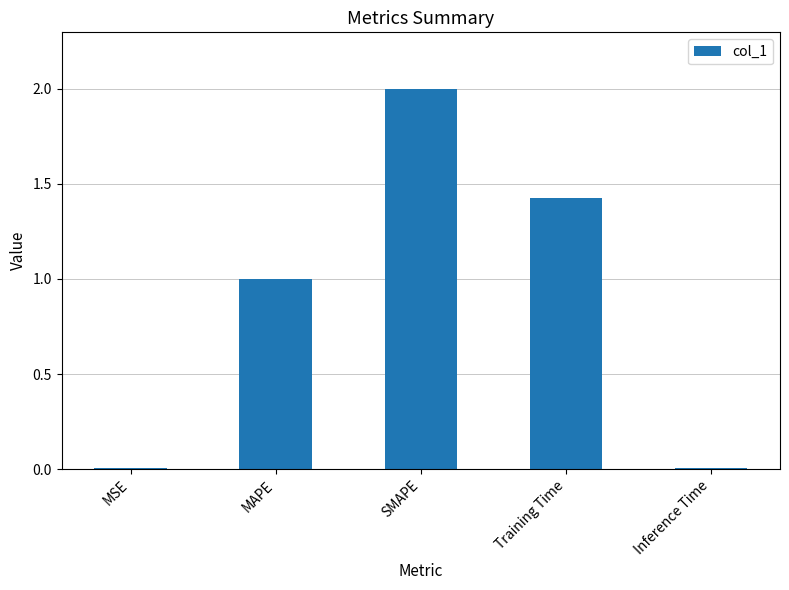

Is it true that the value at MAPE is 1.0?

True